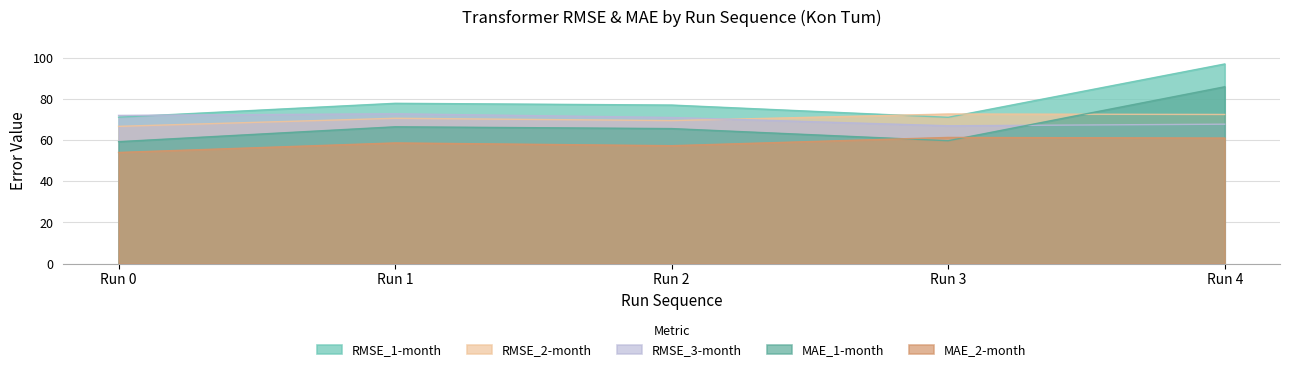

True or false: RMSE_1-month and MAE_2-month intersect in this chart.

False